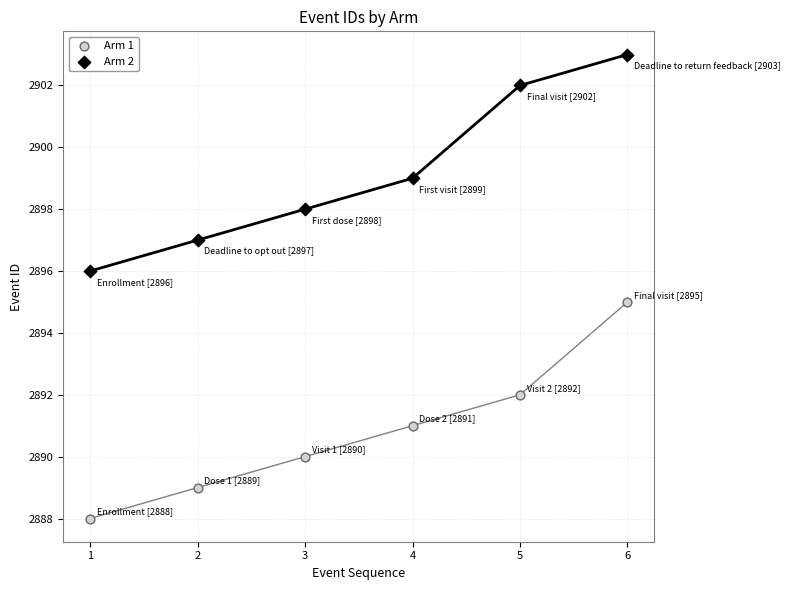

Across all data points, what is the range of Y values (max minus min)?

15